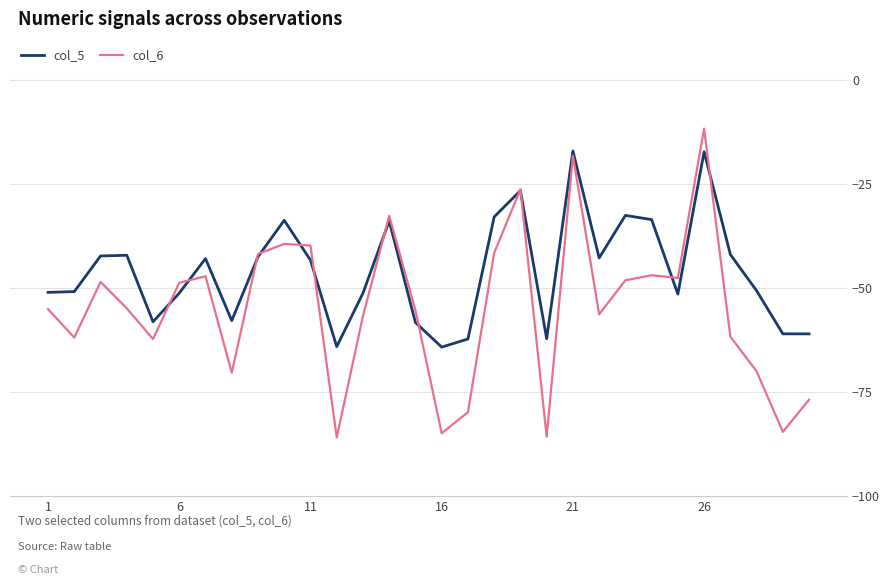

In col_5, how many points are higher than both neighbors (excluding endpoints)?

8